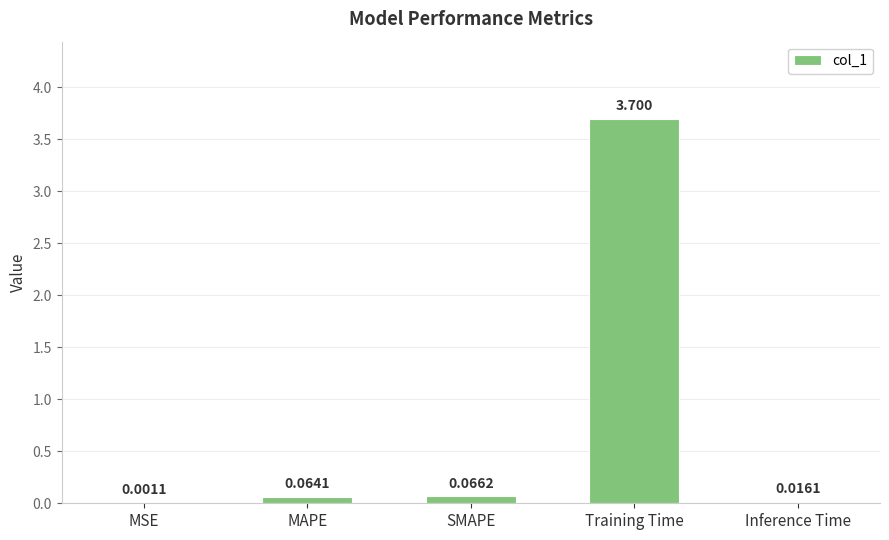

Which has a higher value, Training Time or Inference Time?

Training Time